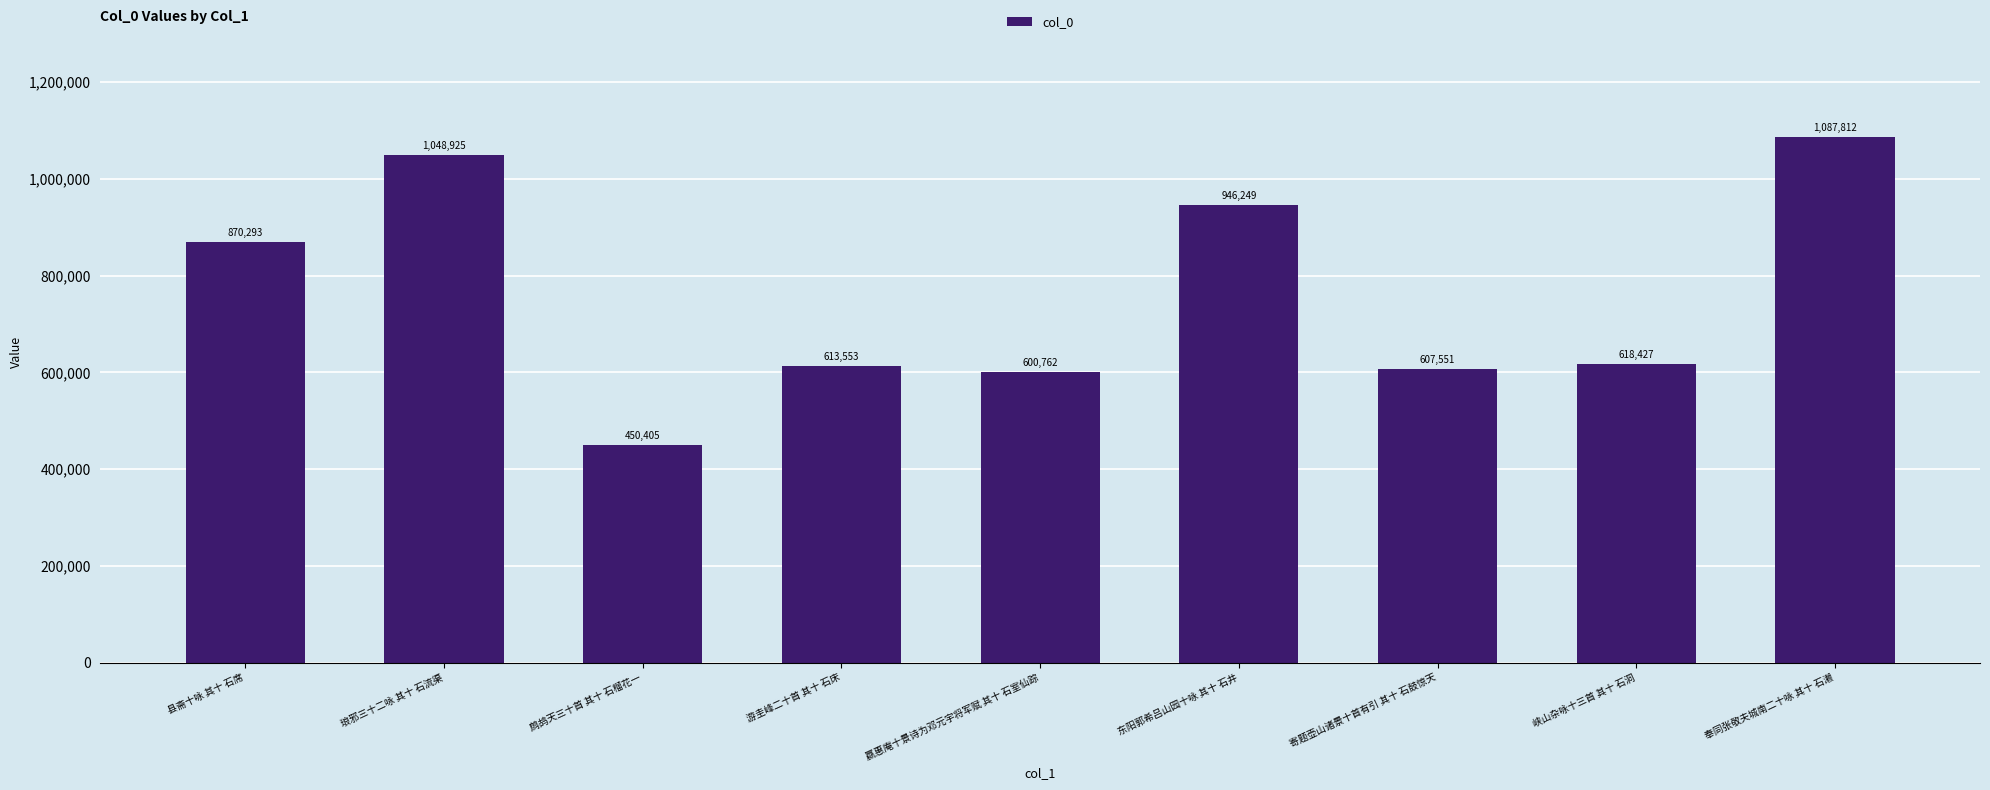

How many values are below 618427?

4